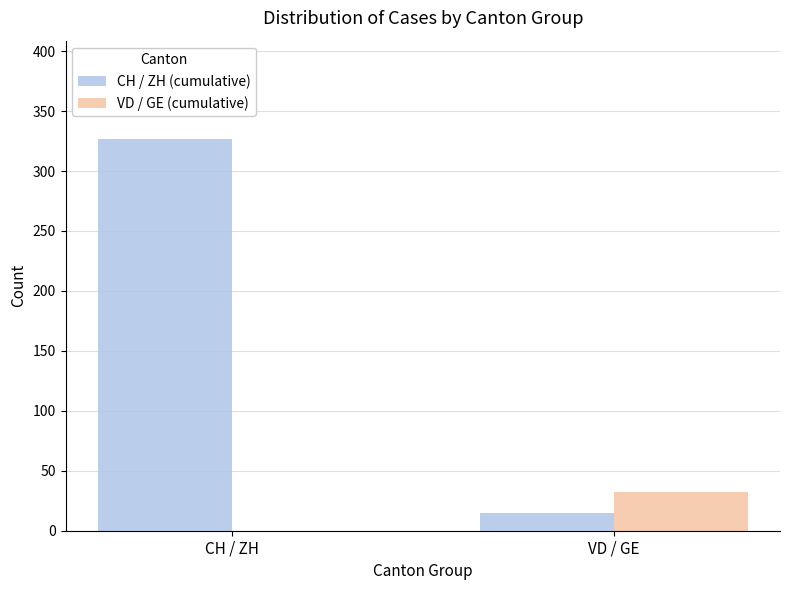

Which category has the highest value across all series?

CH / ZH